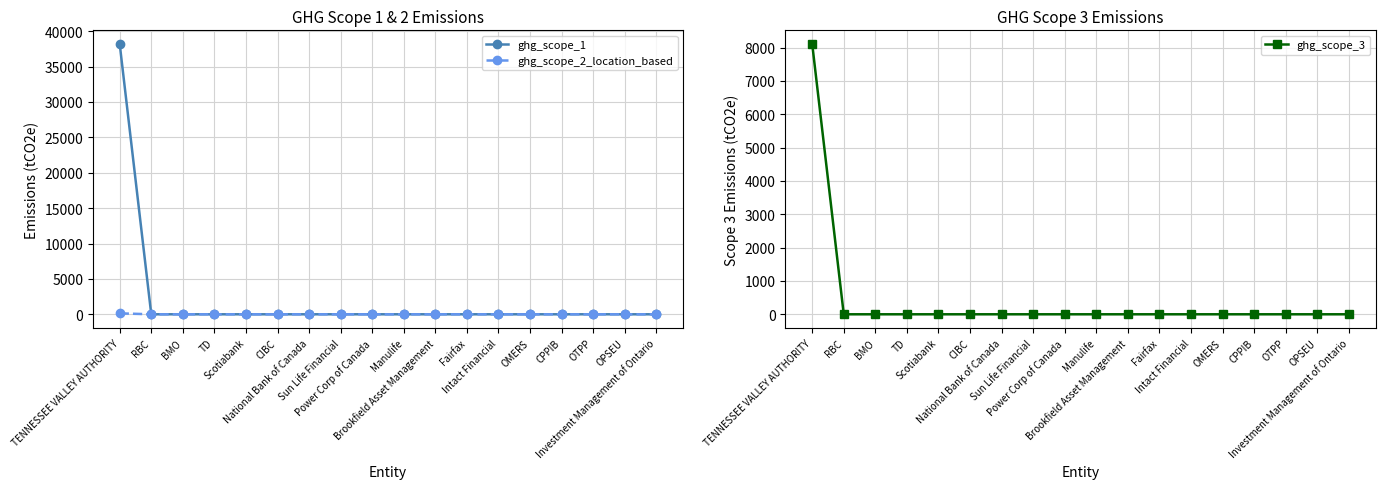

Rank the categories by ghg_scope_3 value from highest to lowest.

TENNESSEE VALLEY AUTHORITY, RBC, BMO, TD, Scotiabank, CIBC, National Bank of Canada, Sun Life Financial, Power Corp of Canada, Manulife, Brookfield Asset Management, Fairfax, Intact Financial, OMERS, CPPIB, OTPP, OPSEU, Investment Management of Ontario